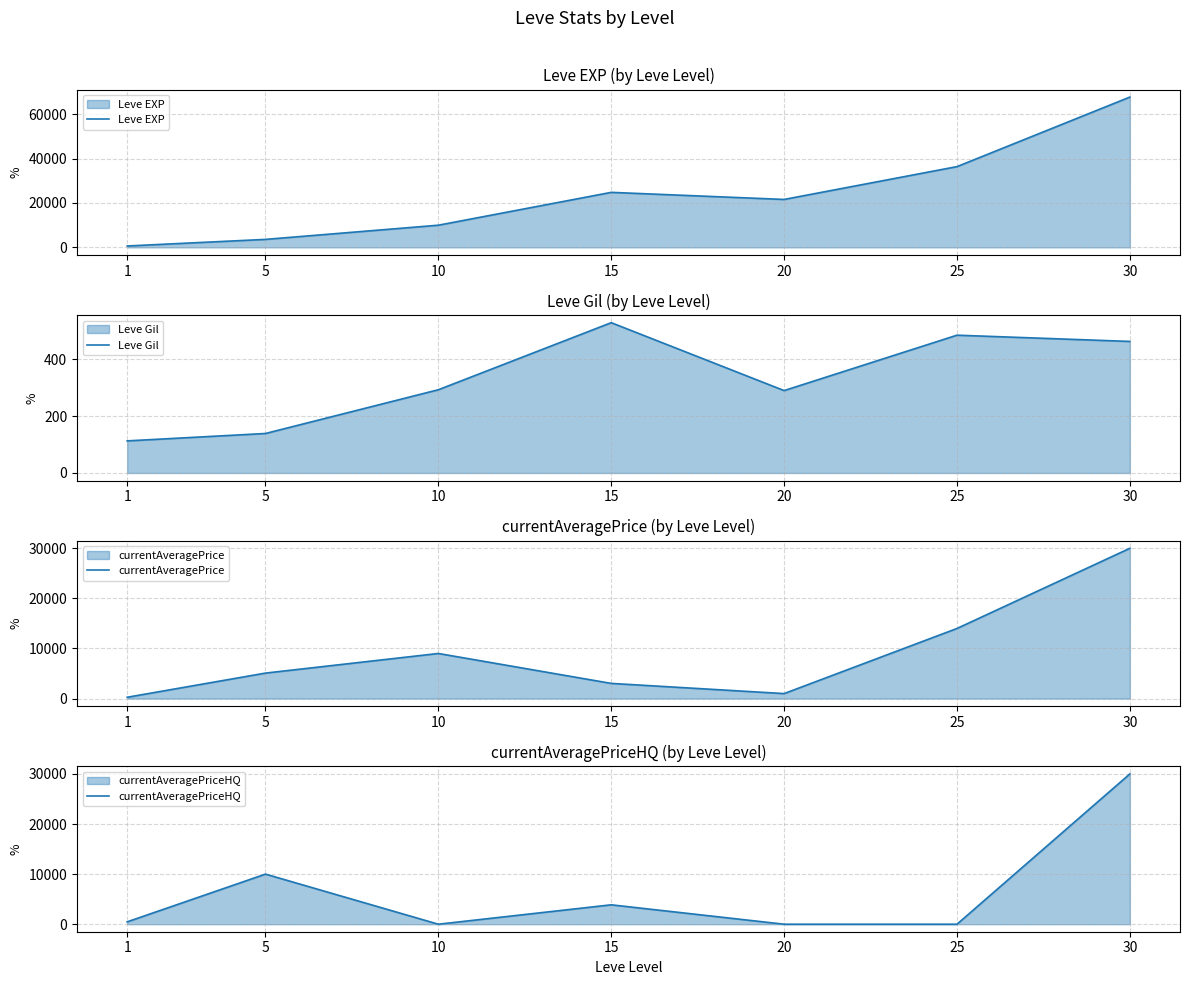

At which label does currentAveragePrice reach its peak?

30